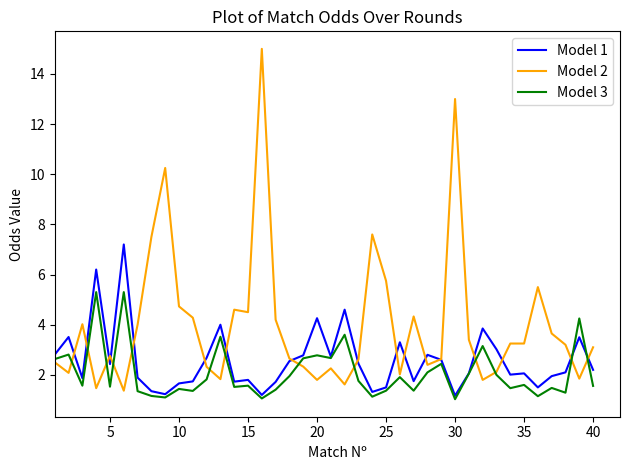

List the series in order of their overall mean, highest first.

Model 2, Model 1, Model 3